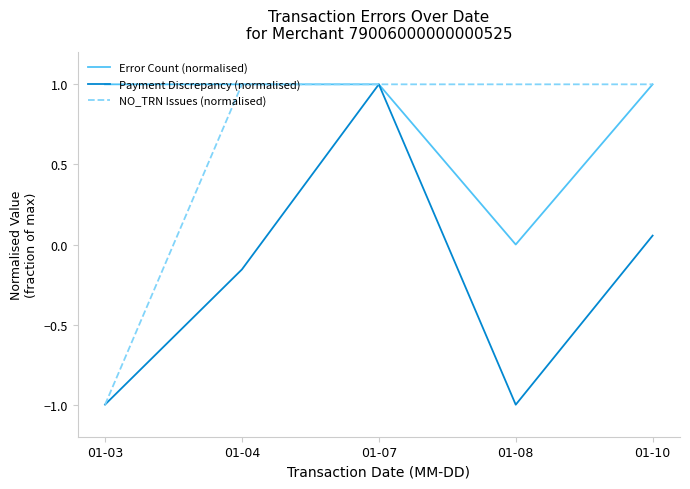

Which series has the largest total across all categories?

Error Count (normalised)